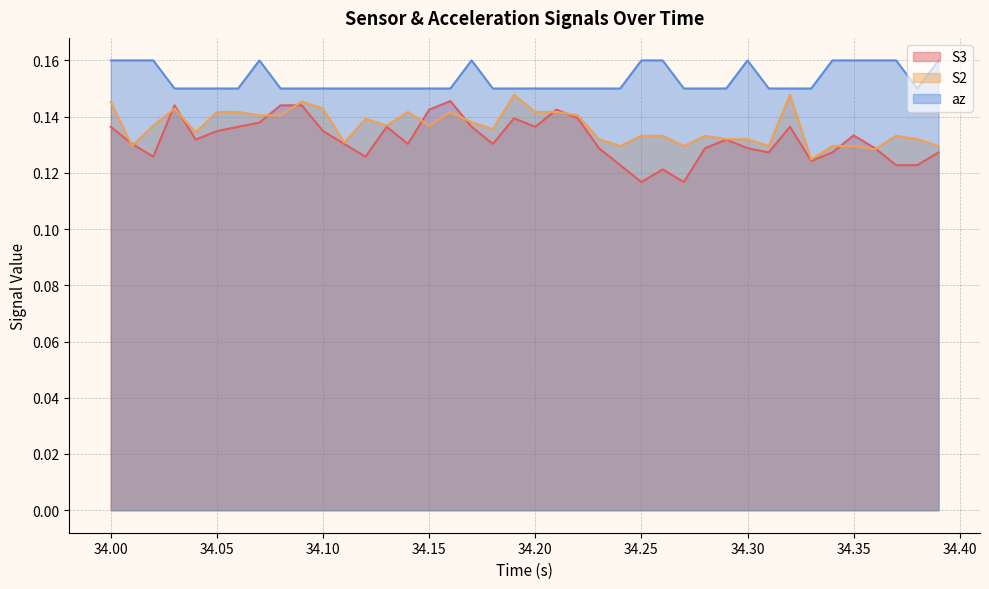

Rank the series by their average value, from highest to lowest.

az, S2, S3